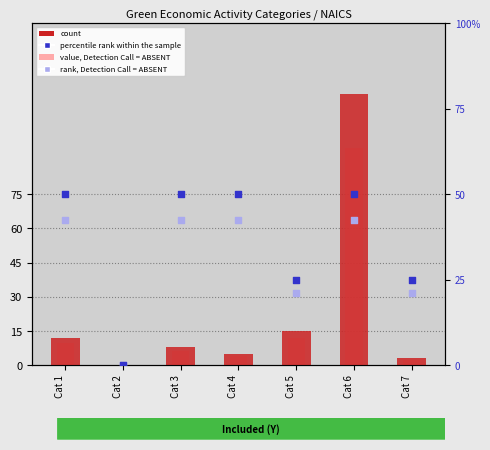

Which series has the largest Y range (max minus min)?

count